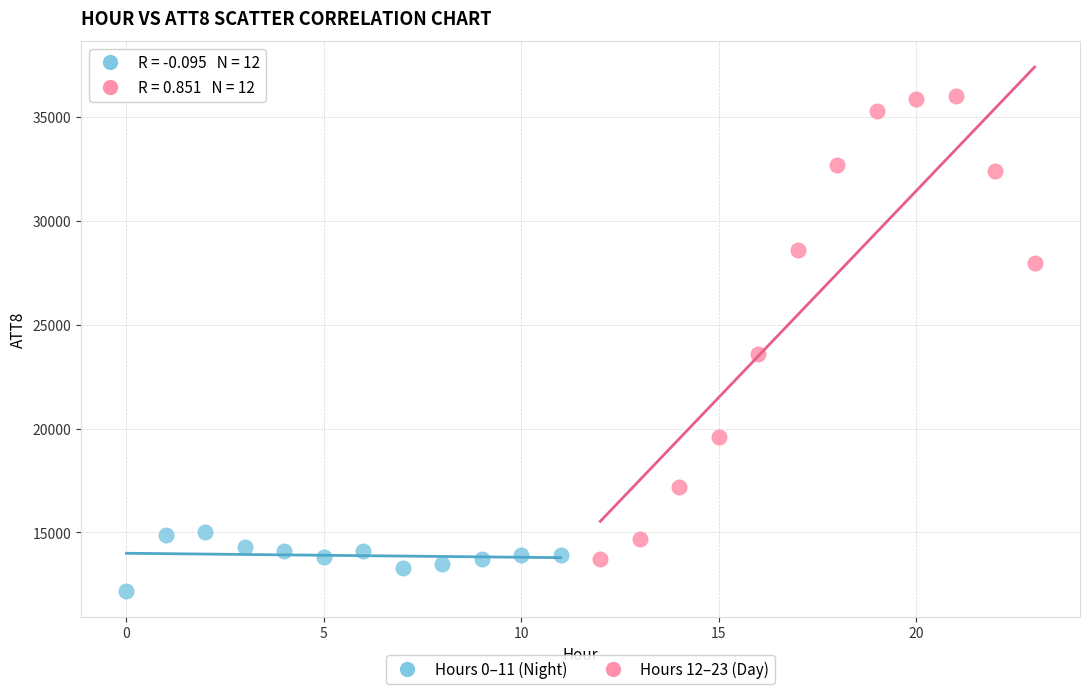

Which series reaches the minimum Y coordinate?

Hours 0–11 (Night)